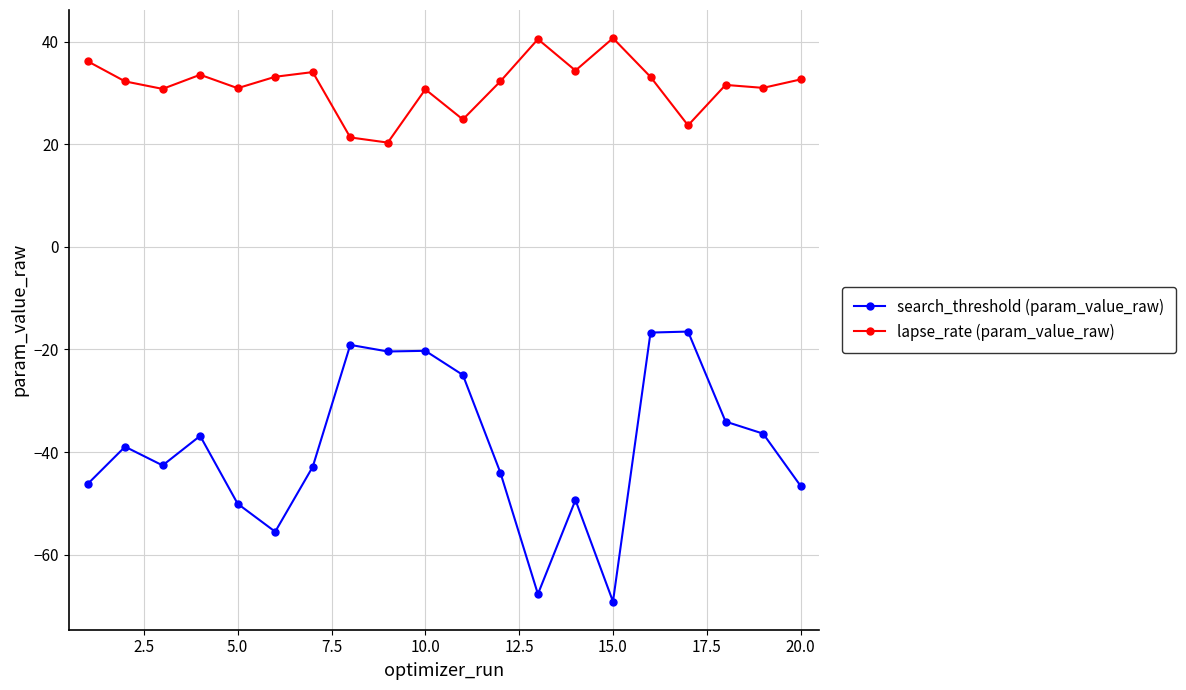

Which series has the largest total across all categories?

lapse_rate (param_value_raw)